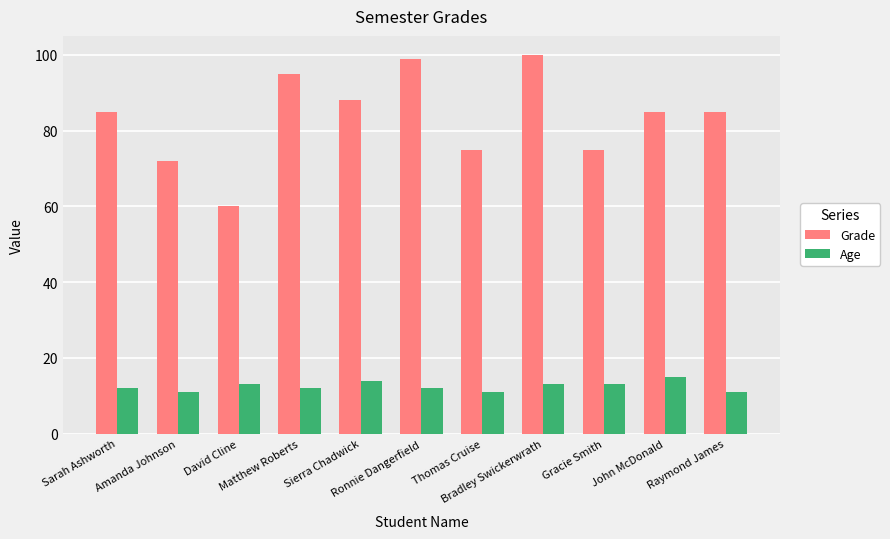

What is the average value of the Grade series?

84